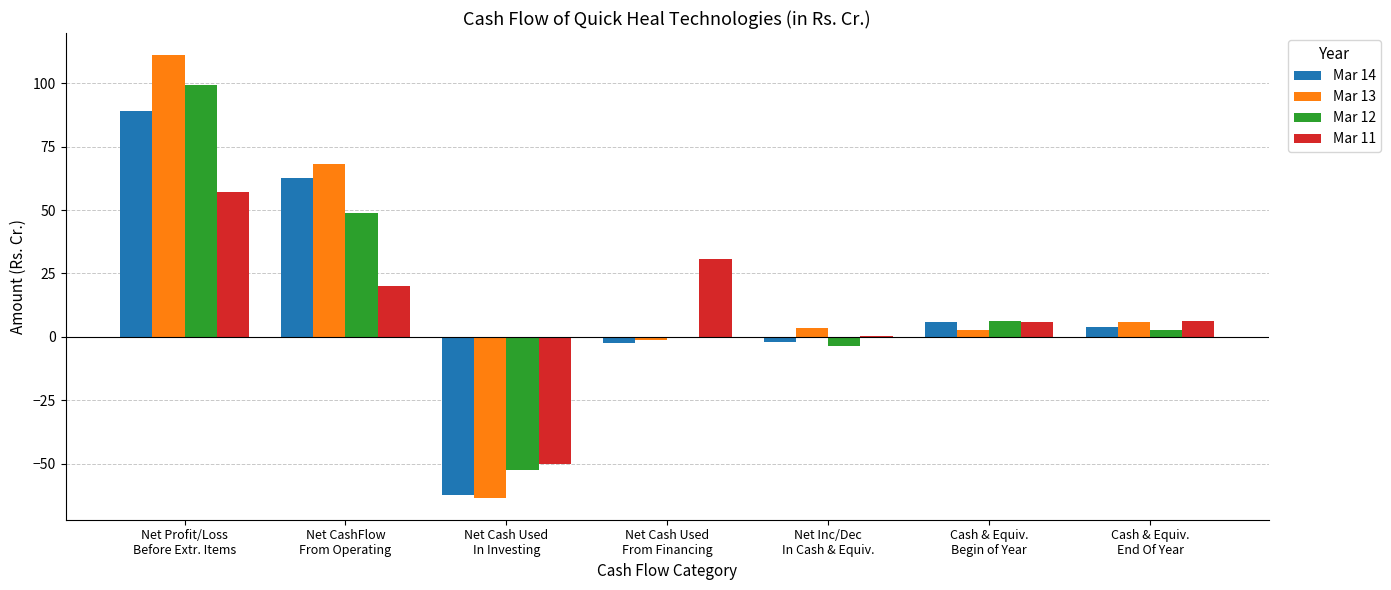

What is the highest value of the Mar 14 series?

89.2